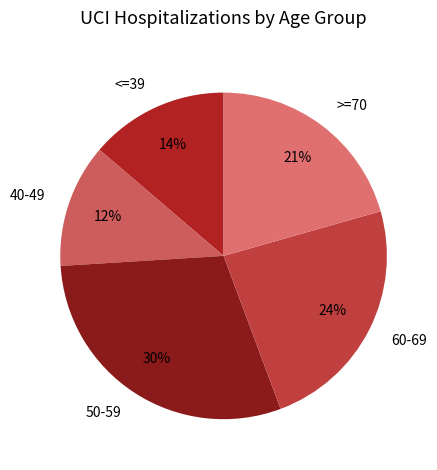

The <=39 slice represents 2% of the pie. True or false?

False